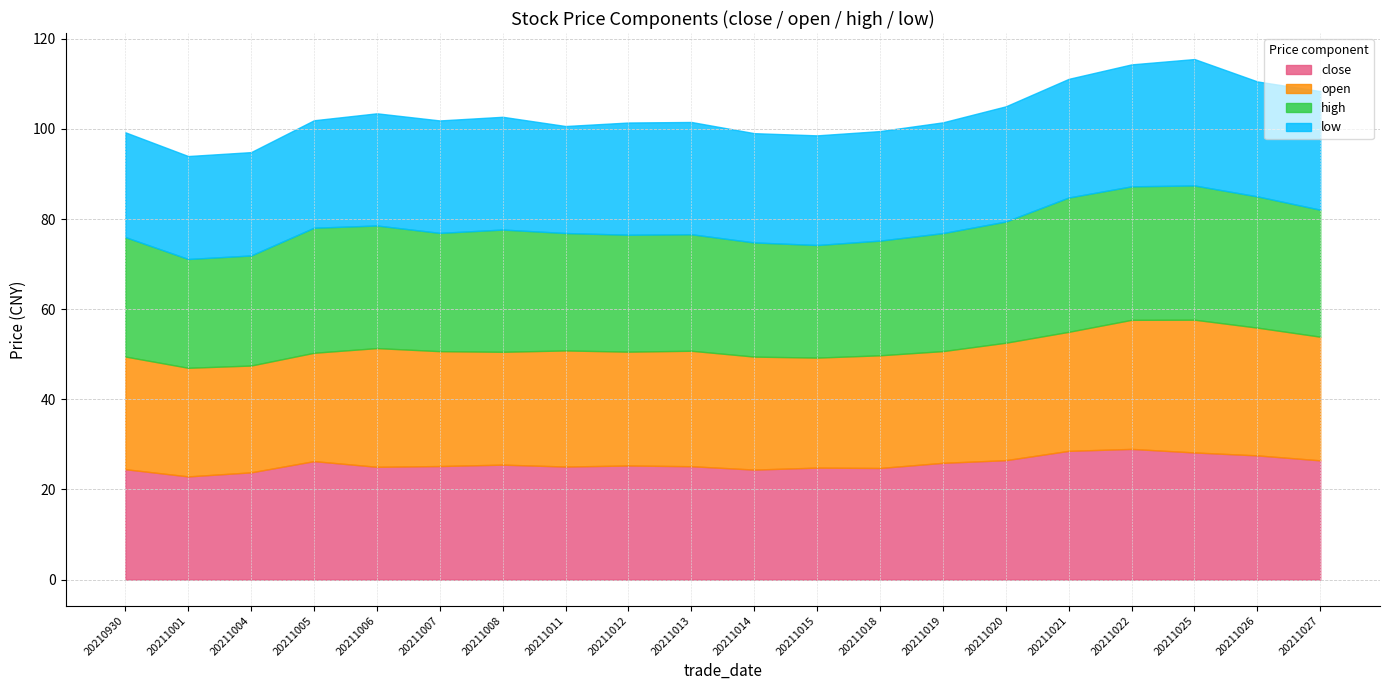

Which category has the highest value in the high series?

20211021